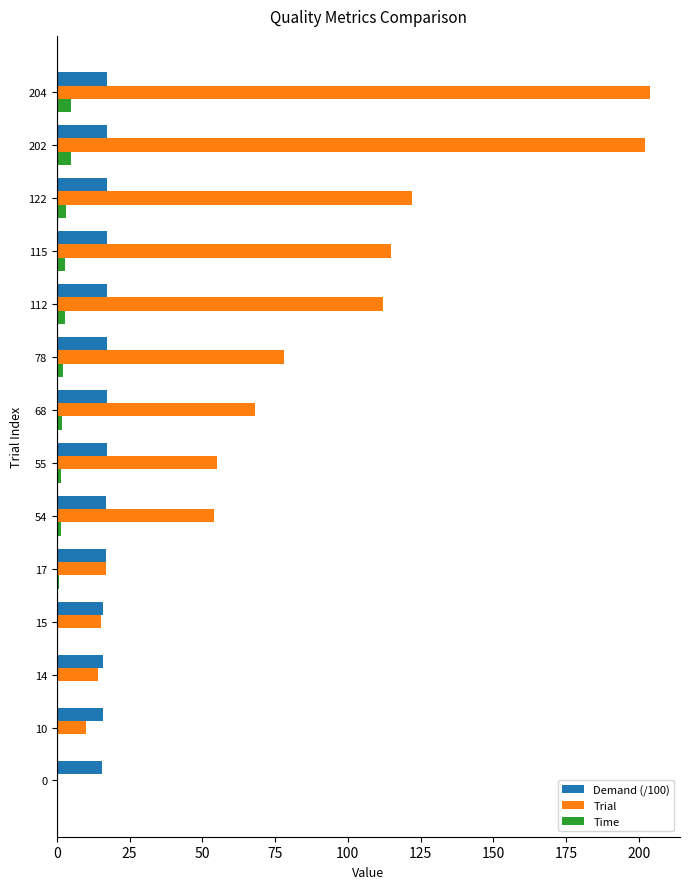

Is the value of Trial at 115 greater than the value of Demand (/100) at 54?

Yes